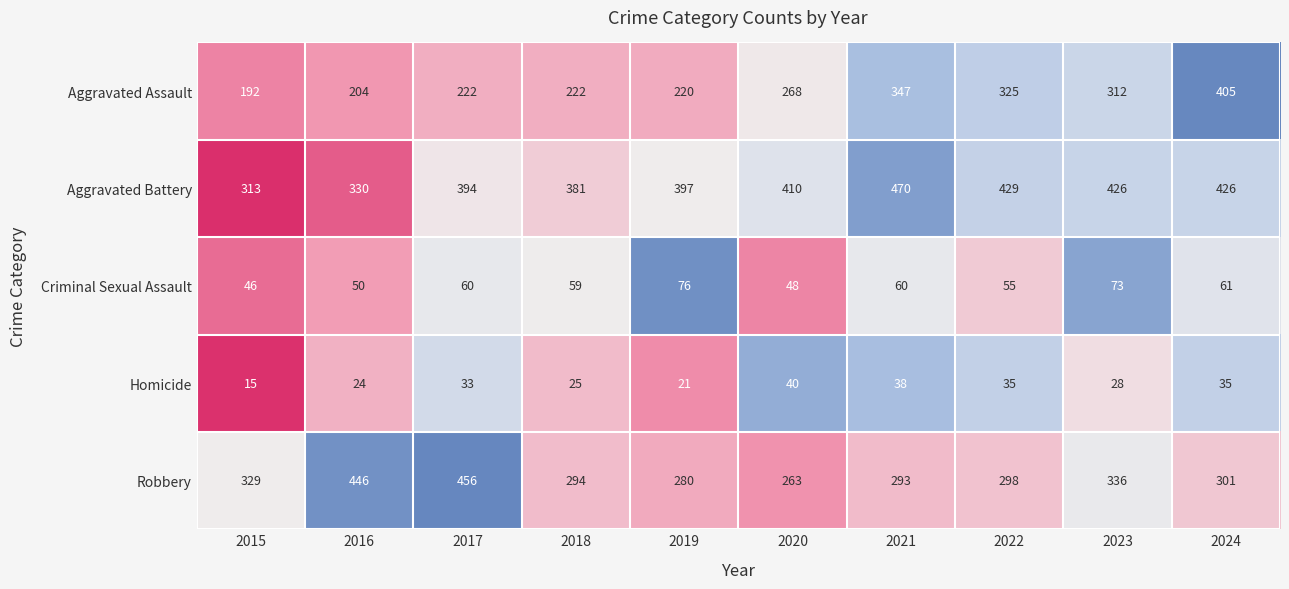

Which category has the lowest value across all series?

2015